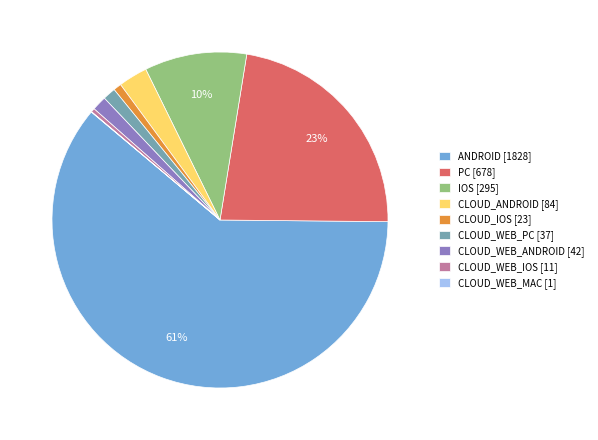

To the nearest percent, what is the difference between the largest and smallest slice percentages?

61%